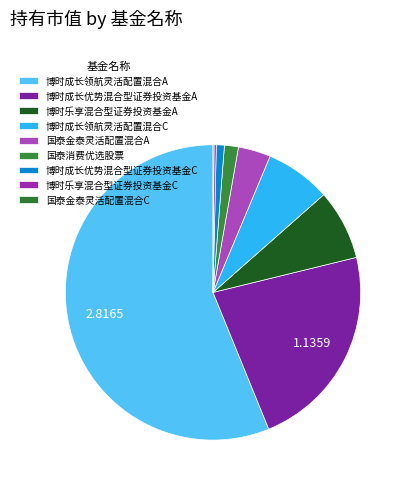

Combined, do 博时成长领航灵活配置混合A and 博时乐享混合型证券投资基金C account for over 50%?

Yes